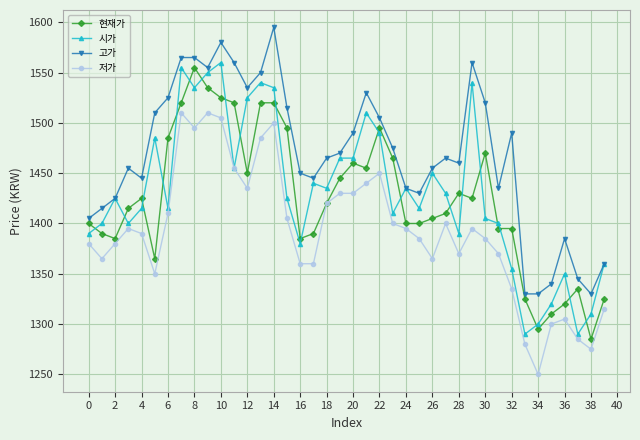

True or false: 저가 and 고가 cross at least once.

False